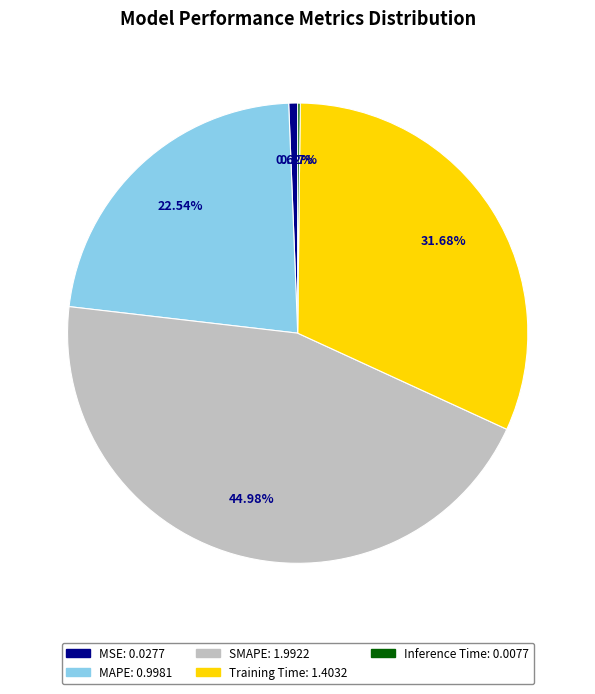

Which slice is the largest?

SMAPE